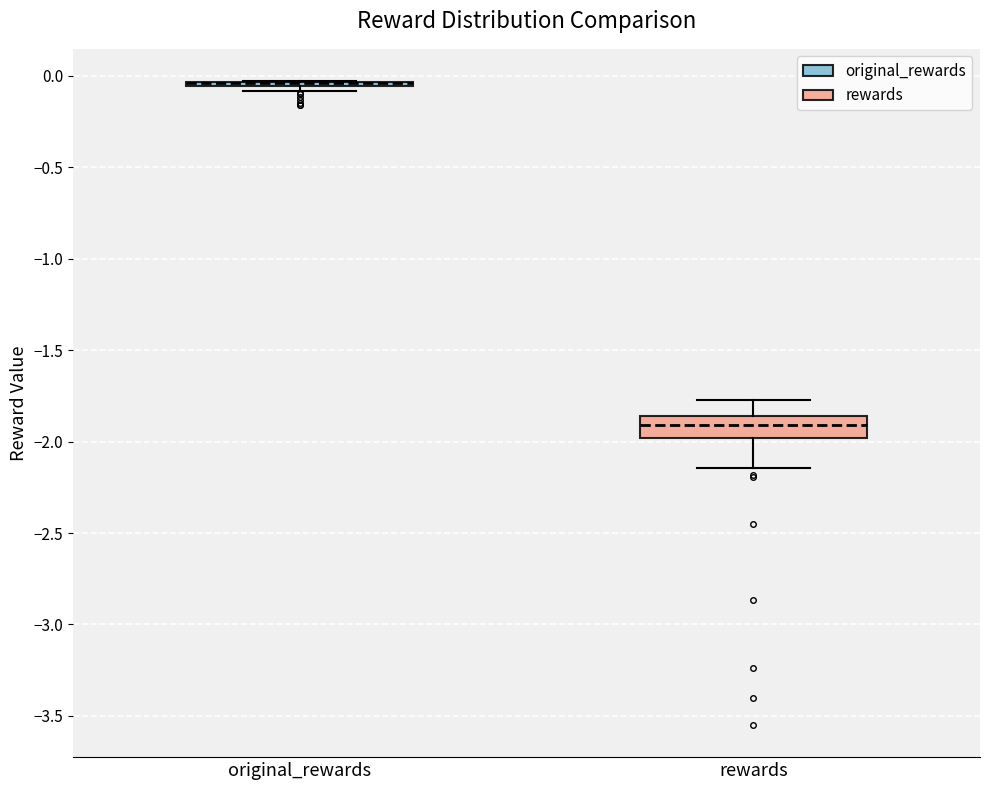

Where does the median line of the box for rewards sit on the y-axis? The values are not printed on the chart, so give them approximately, as read against the axis.

-1.90